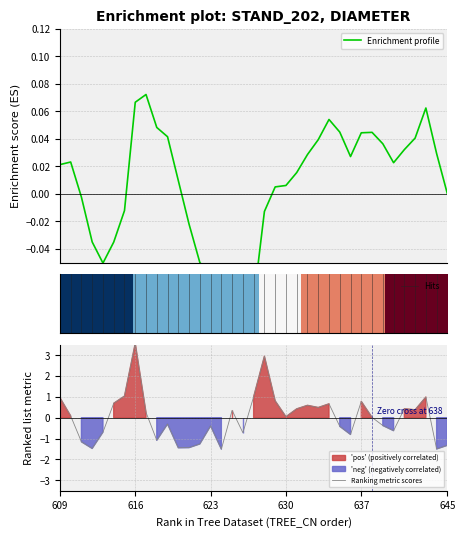

Is this an area chart (filled region under the line)?

No